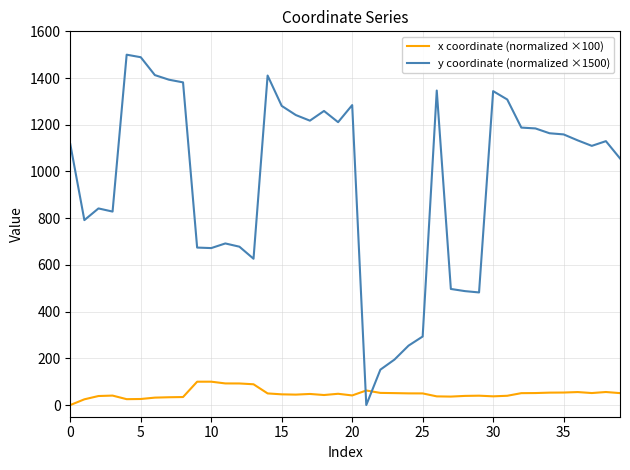

What is the difference between the maximum and minimum values in the y coordinate (normalized ×1500) series?

1500.0